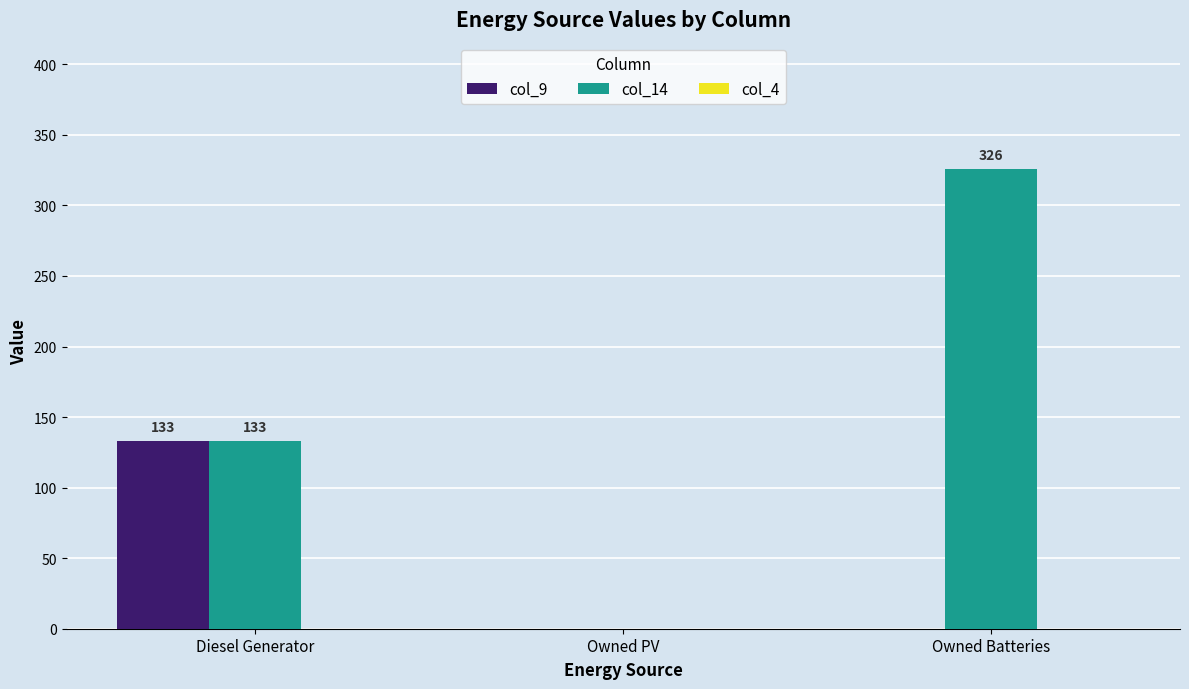

What is the total value across all series at Diesel Generator?

266